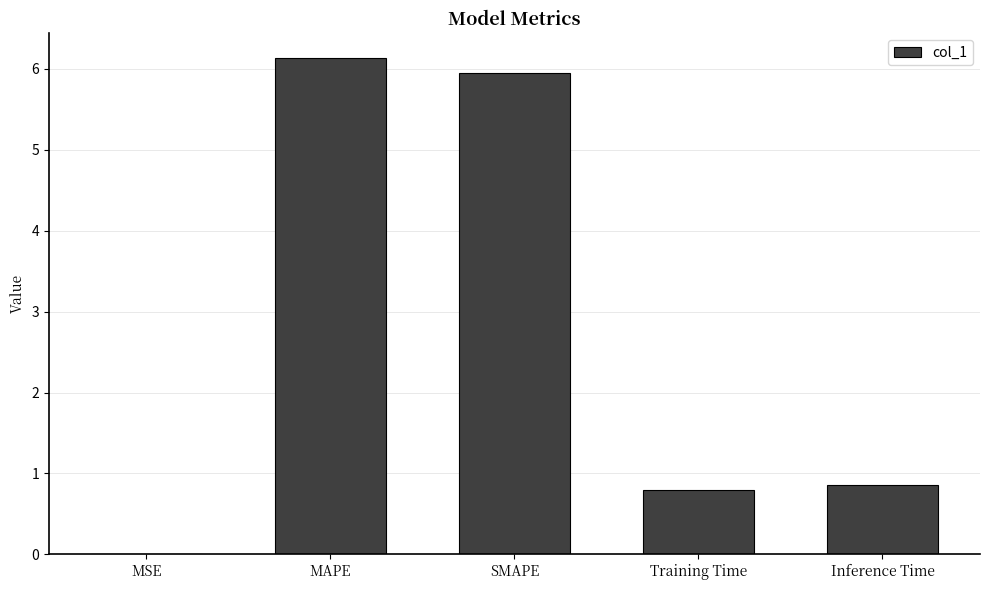

The chart shows a value of 0.9 at Inference Time. True or false?

True